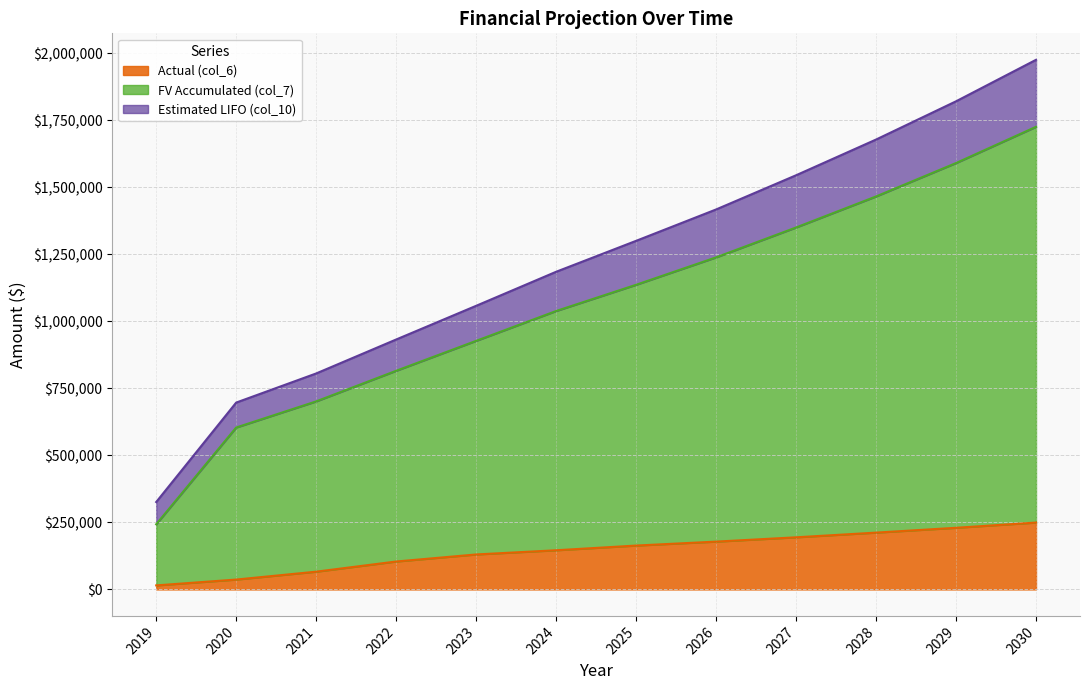

List the labels in order of Actual (col_6) value, smallest first.

2019, 2020, 2021, 2022, 2023, 2024, 2025, 2026, 2027, 2028, 2029, 2030